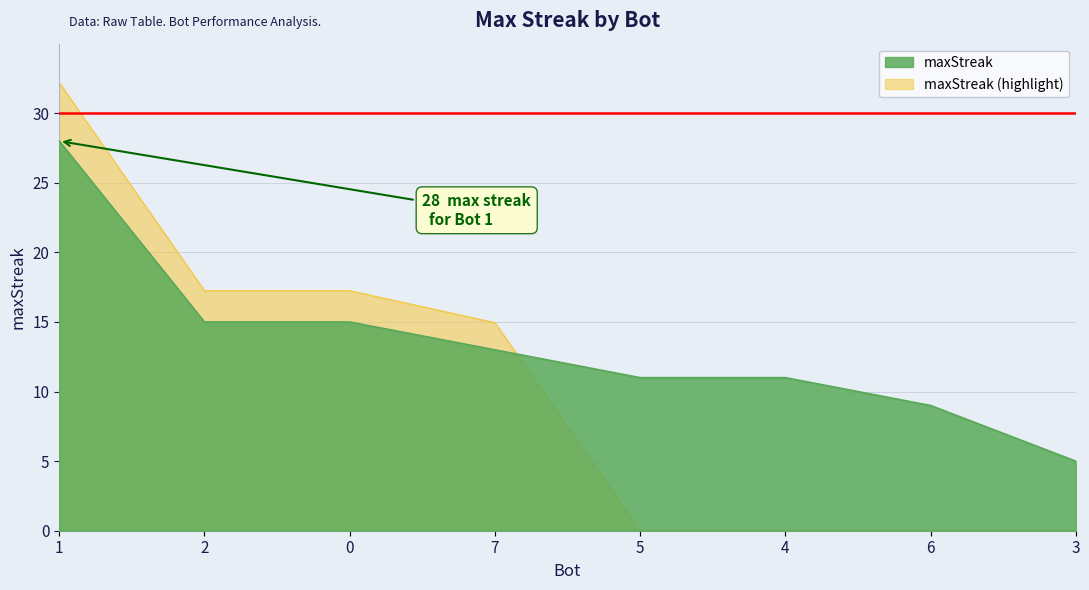

What is the label of the 8th point from the right?

1